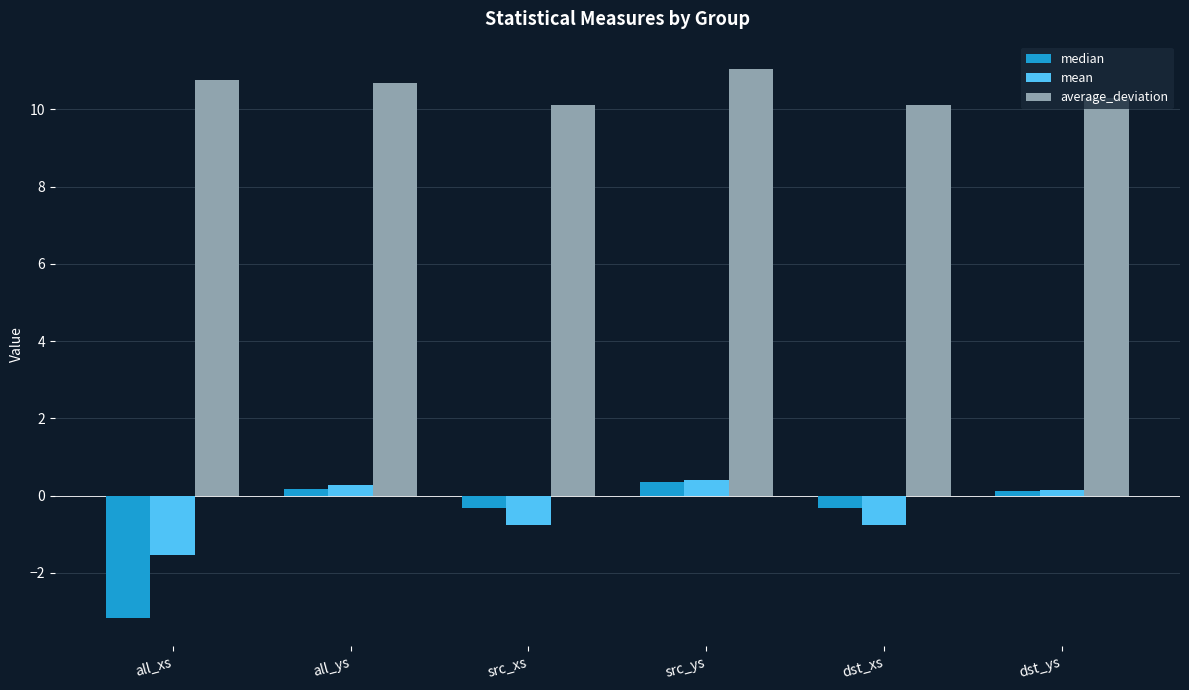

What is the label of the 5th bar from the left?

dst_xs